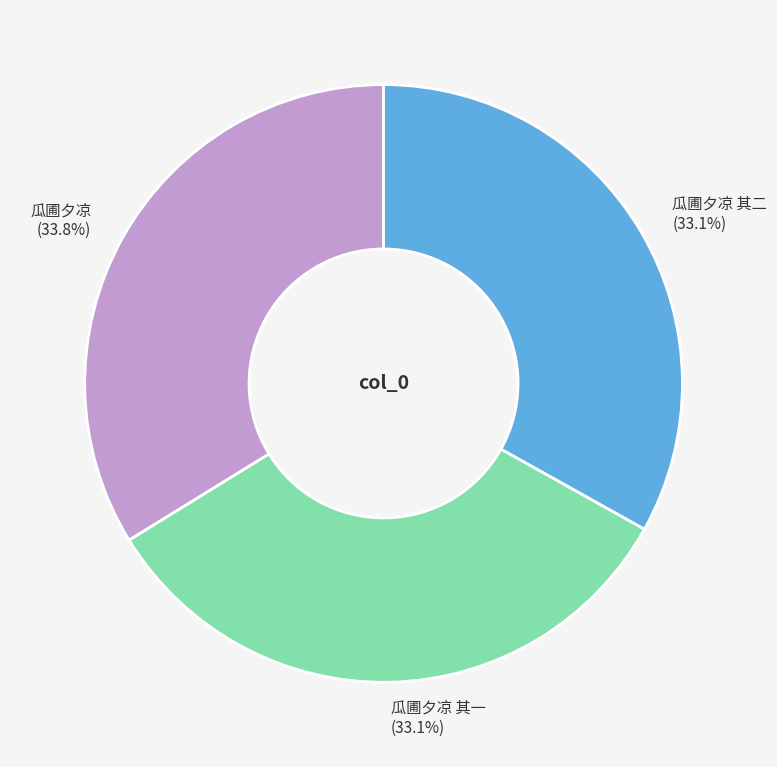

Which category has the biggest portion of the pie?

瓜圃夕凉